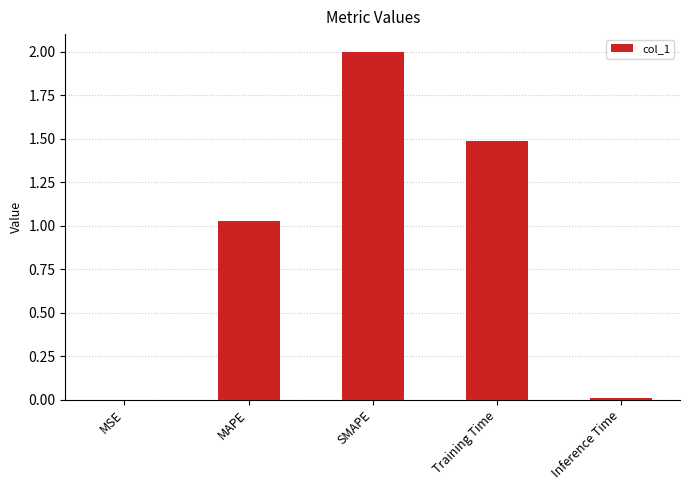

The value at Inference Time is 0.0. True or false?

True